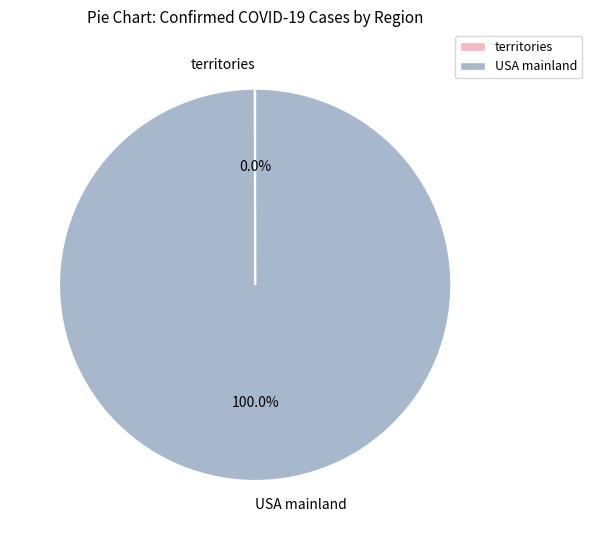

Which category has the biggest portion of the pie?

USA mainland